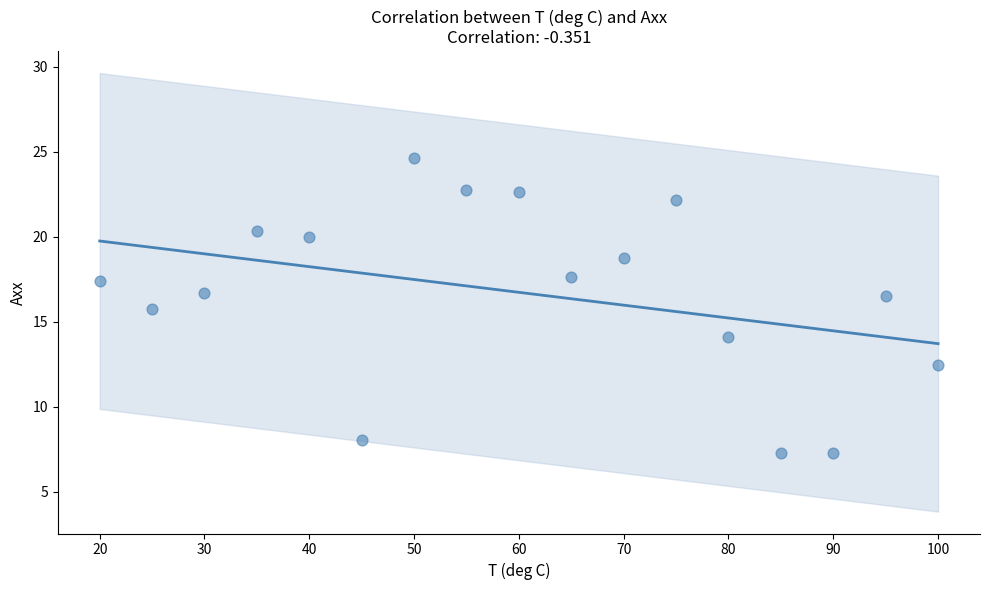

What is the range of X values (max minus min)?

80.0